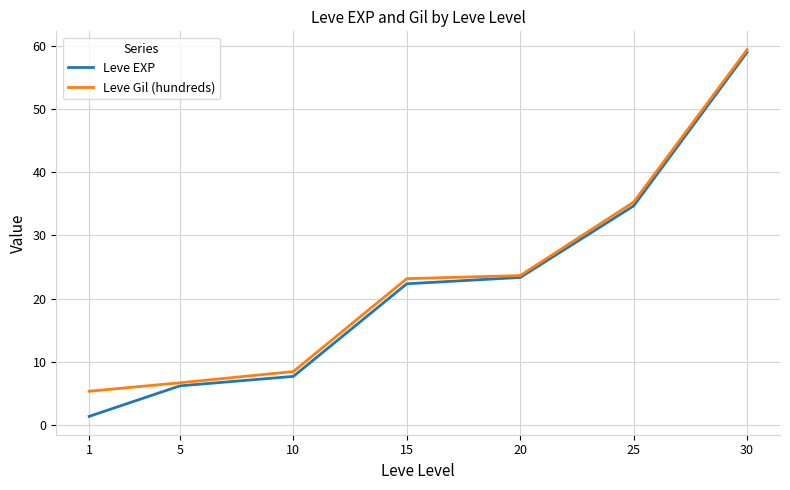

What is the difference between the Leve EXP values at 25 and 20?

11.3